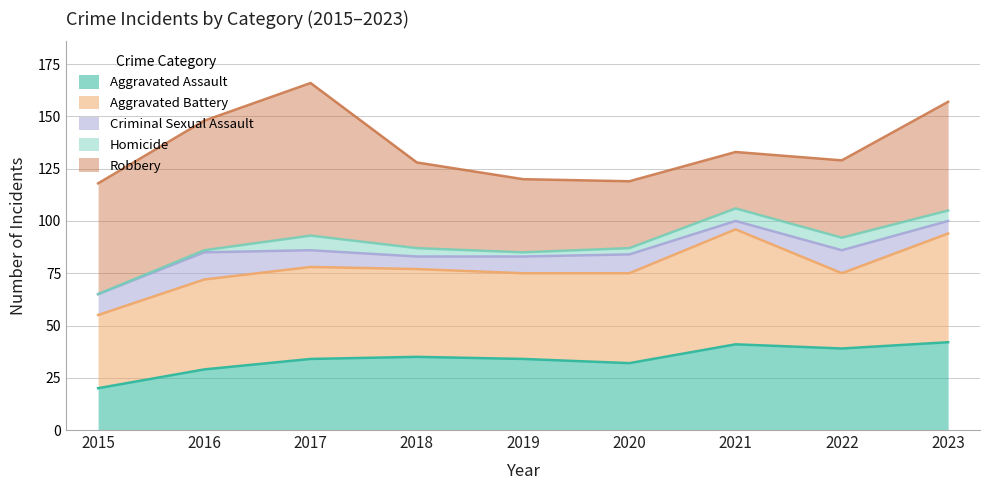

Which series has the largest range (max minus min)?

Robbery